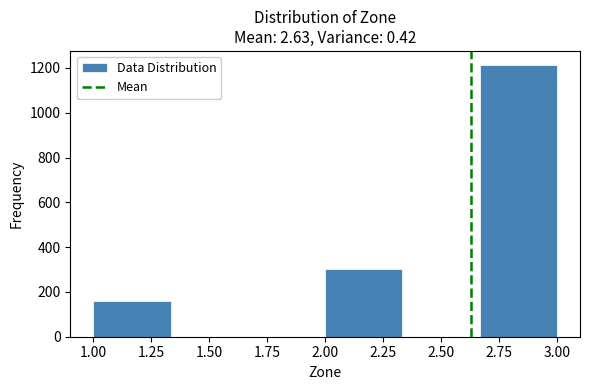

Reading left to right, transcribe this chart: for each bar, give the range it covers on the x-axis and its height. Neither the bar edges nor the heights are printed on the chart, so give them approximately, as read against the axes.

1.00 to 1.35: 160
1.35 to 1.65: 0
1.65 to 2.00: 0
2.00 to 2.35: 300
2.35 to 2.65: 0
2.65 to 3.00: 1220